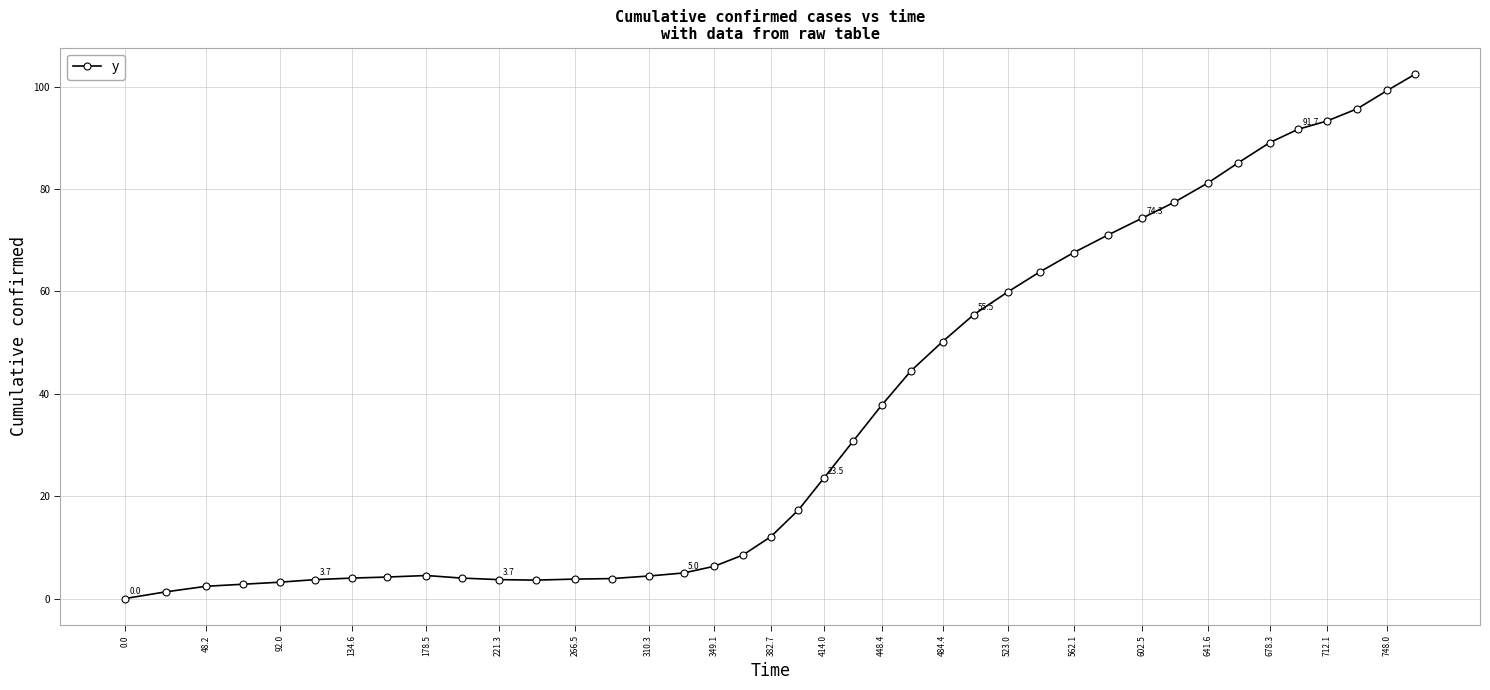

True or false: there are more than 0 points higher than both neighbors.

True